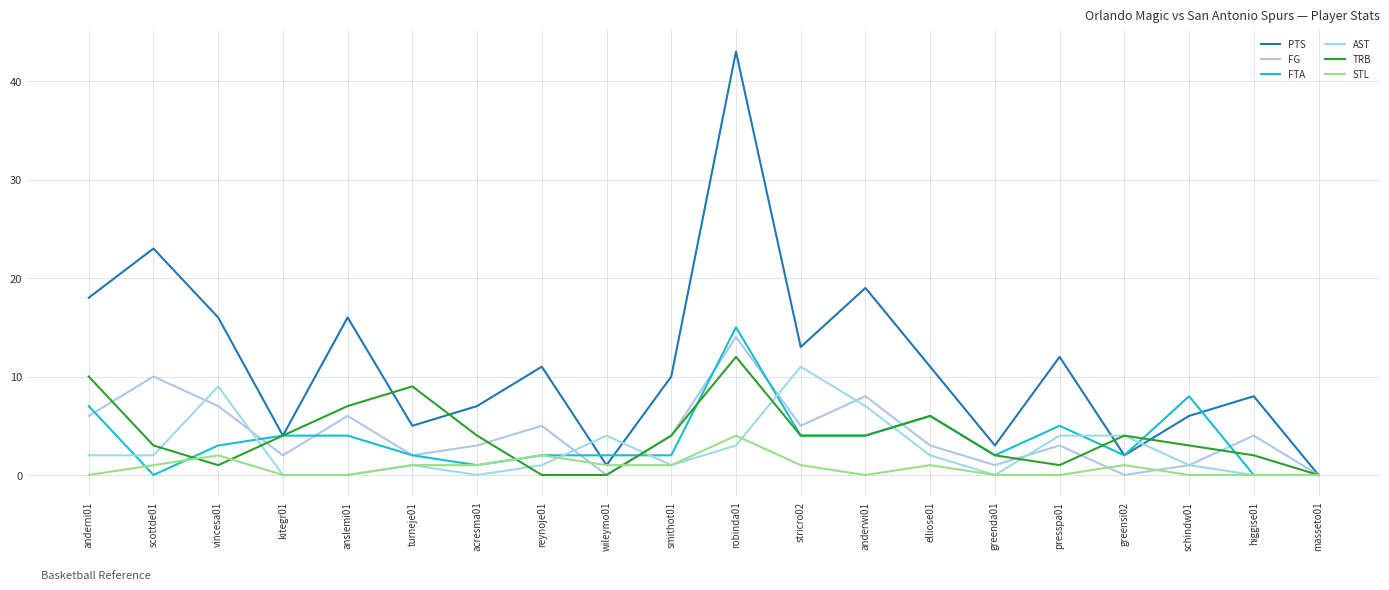

True or false: FG has a value of 6 at anderni01.

True